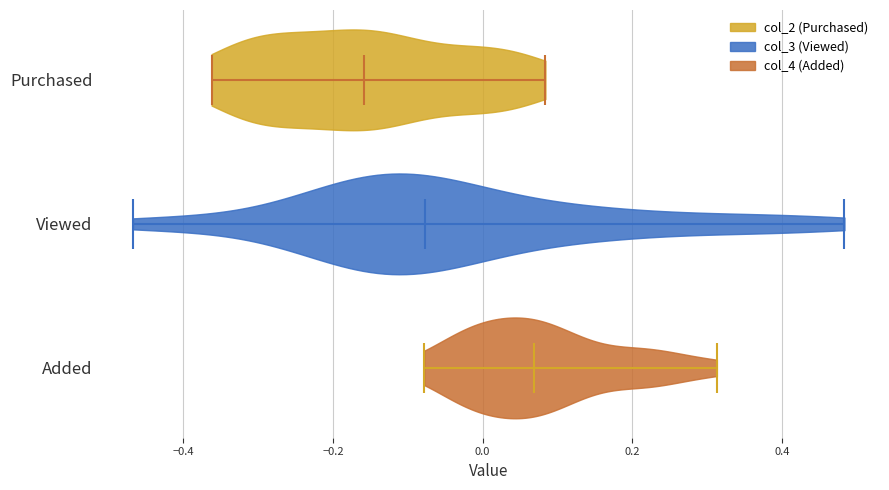

Which violin has the furthest to the right median line?

Added